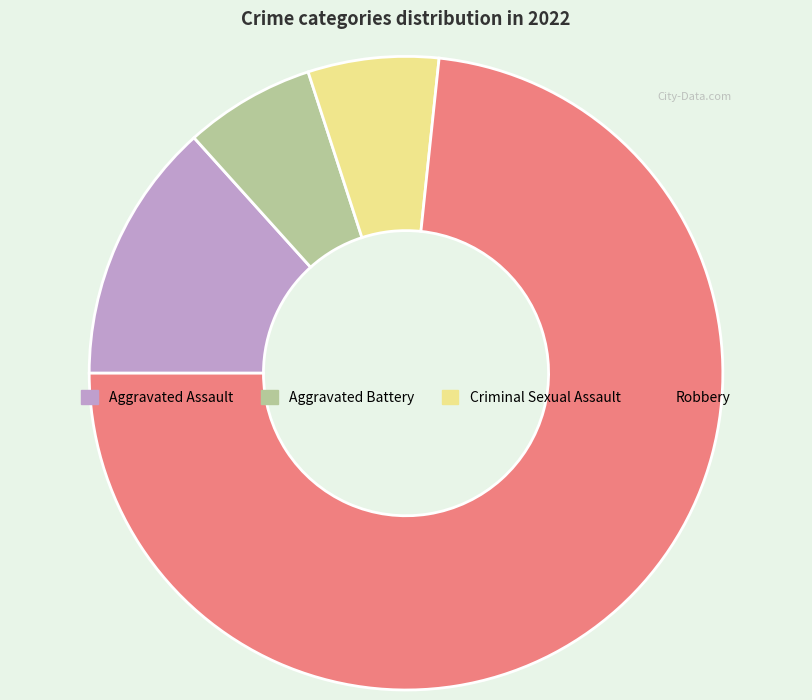

Which category accounts for the majority?

Robbery